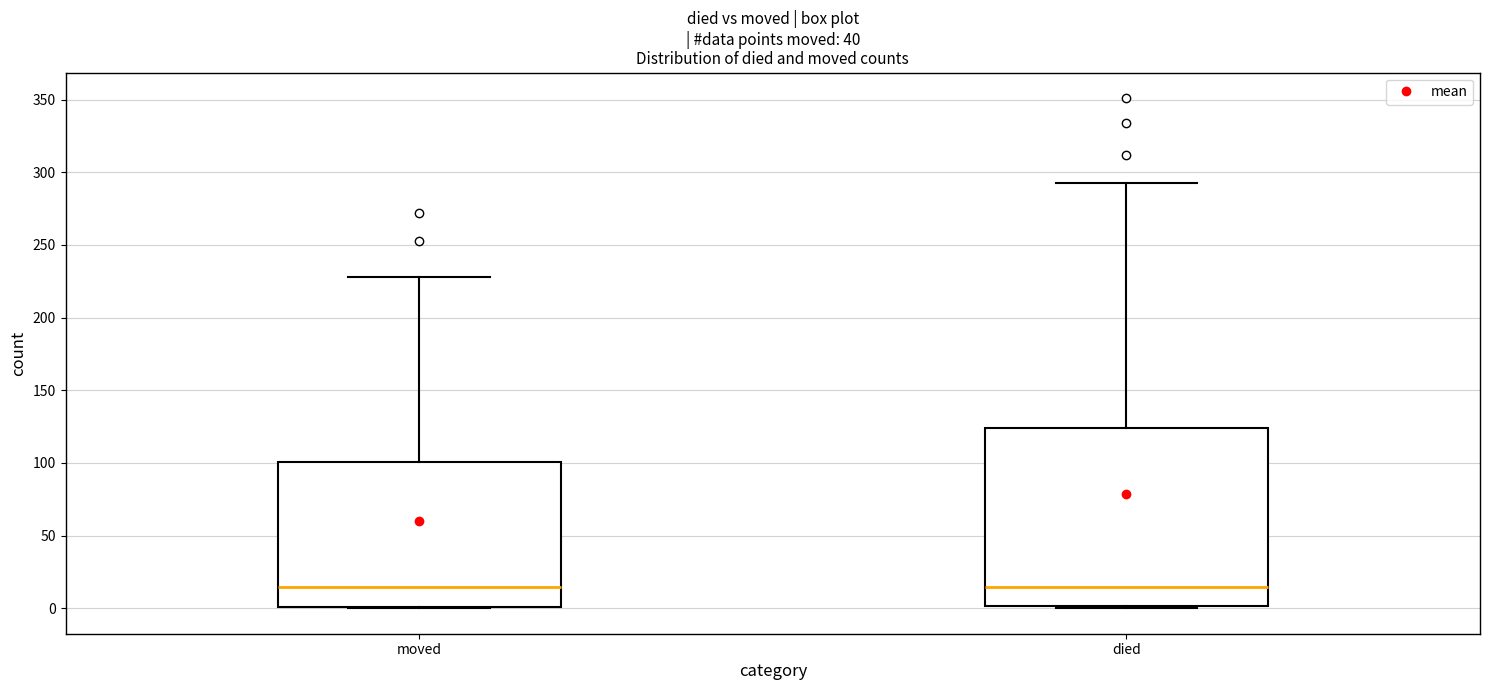

Comparing the boxes themselves (not the whiskers), which one is the tallest?

died